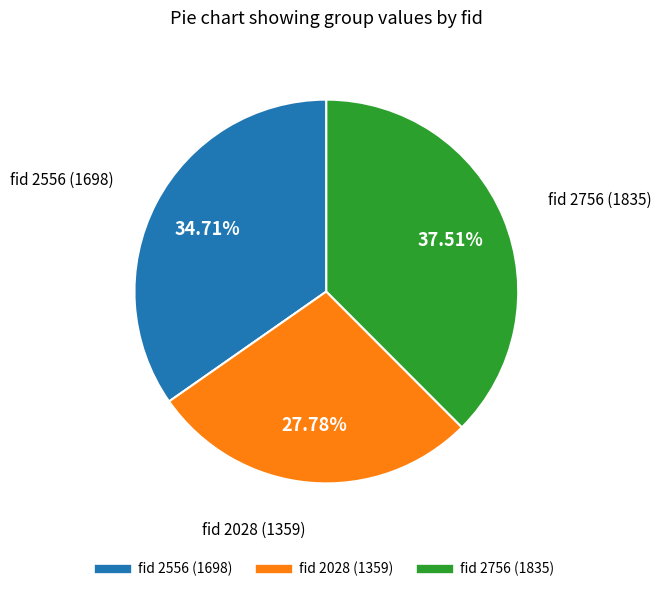

Is there any slice that represents more than half of the pie?

No